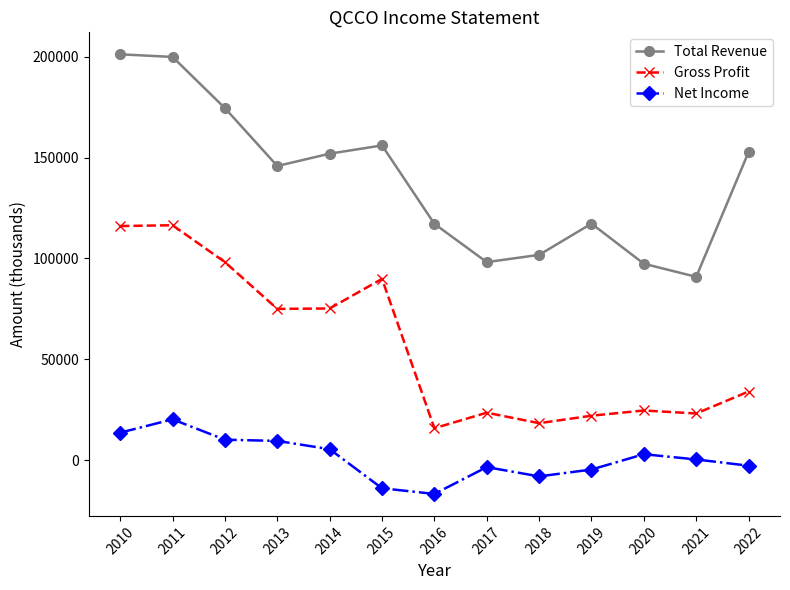

How many distinct data groups are displayed?

3